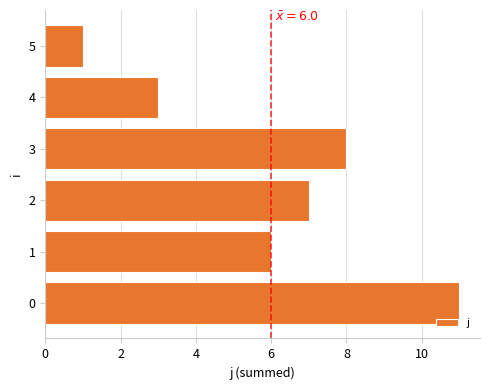

List the labels in order of value, smallest first.

5, 4, 1, 2, 3, 0